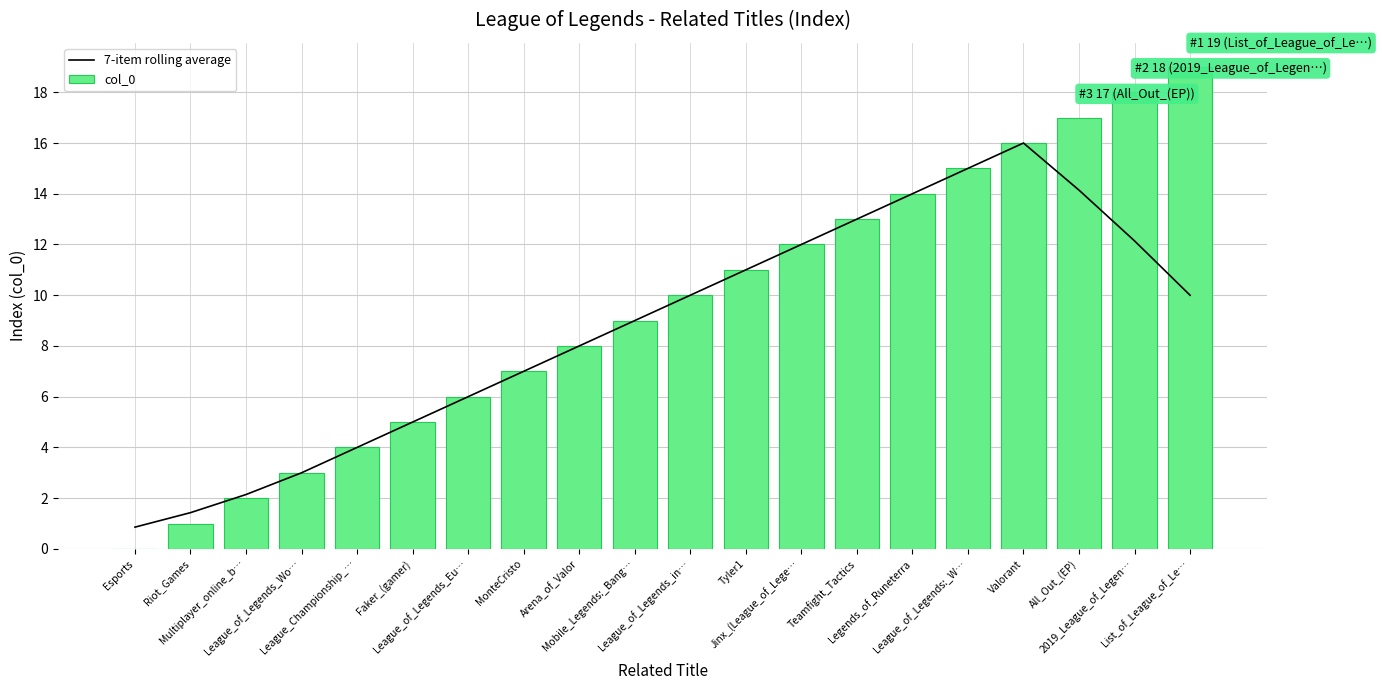

At which category does the chart reach its minimum across all series?

Esports